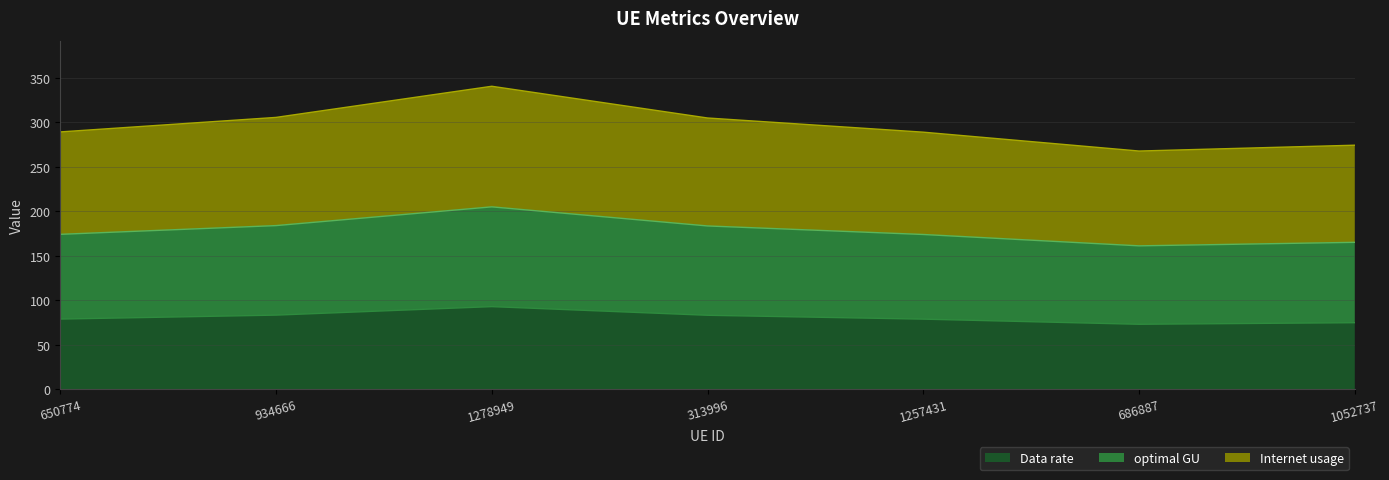

At which category is the sum across all series the highest?

1278949